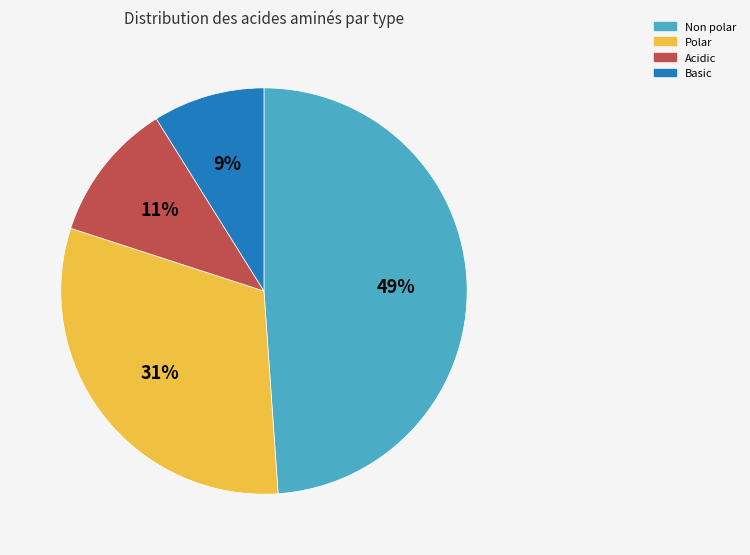

Is there a majority slice in this chart?

No